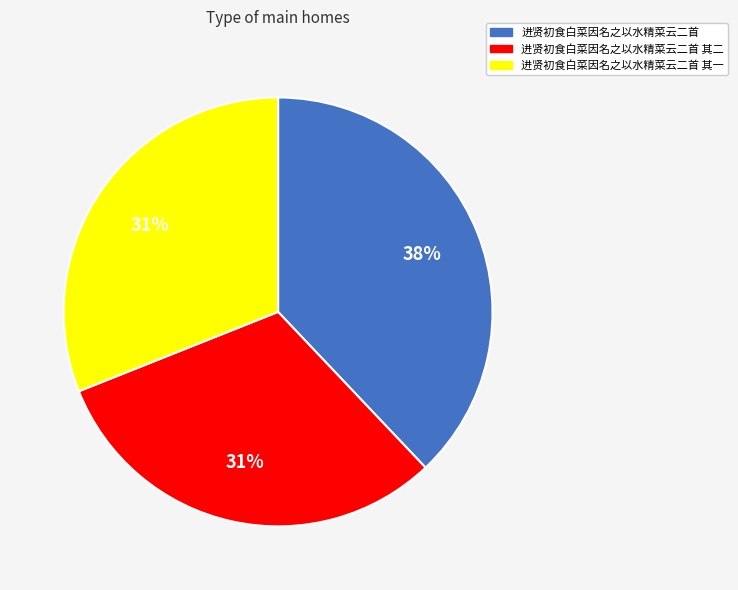

Which category has the biggest portion of the pie?

进贤初食白菜因名之以水精菜云二首